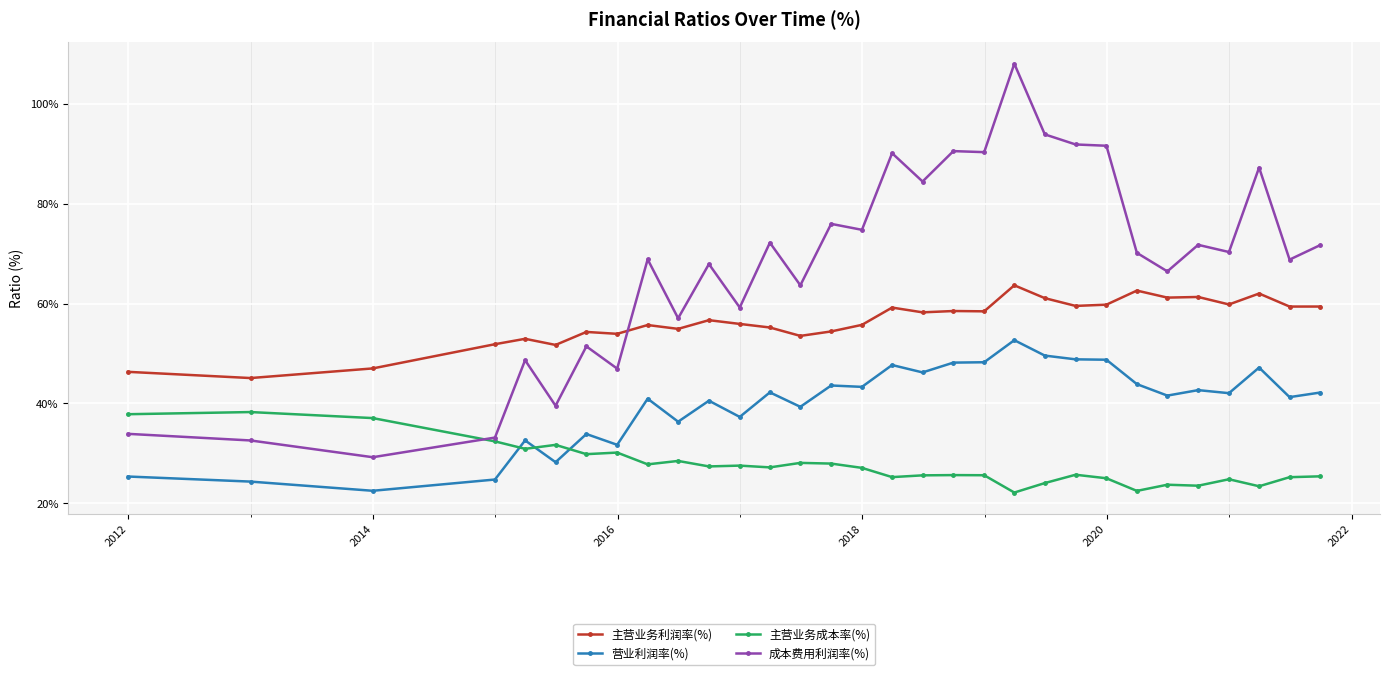

What is the highest value of the 主营业务成本率(%) series?

38.3